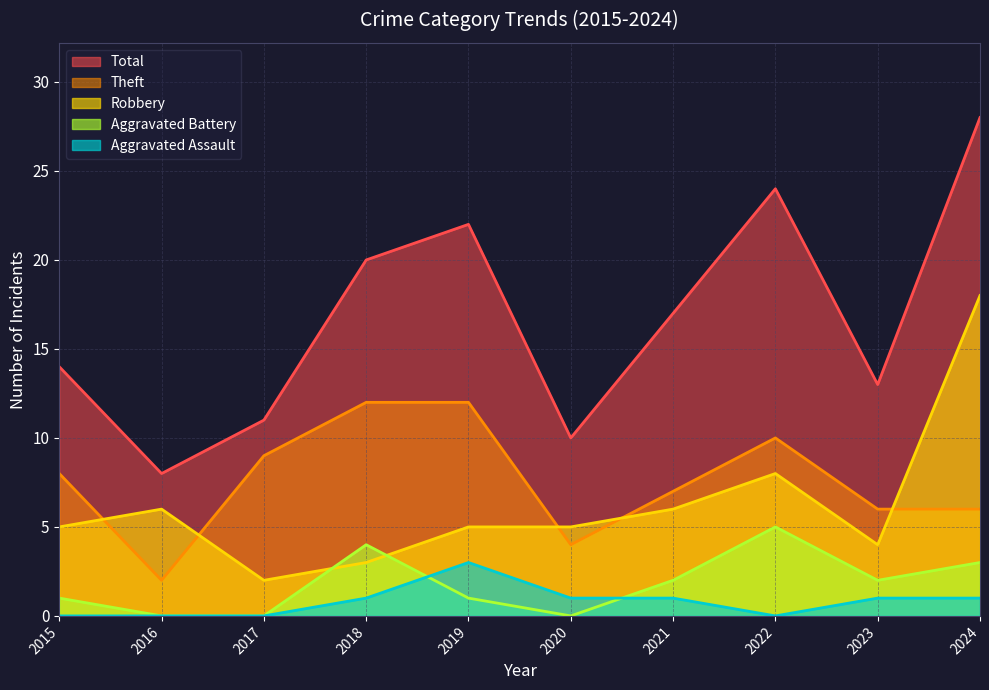

Where is the first local minimum for Aggravated Battery?

2020